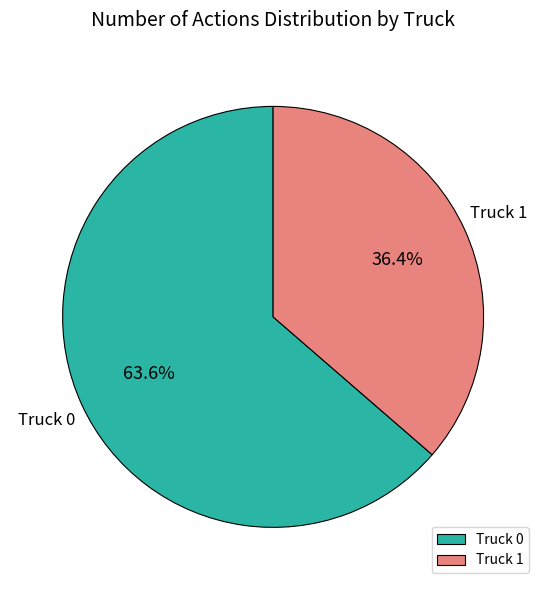

Count the number of slices in the pie.

2